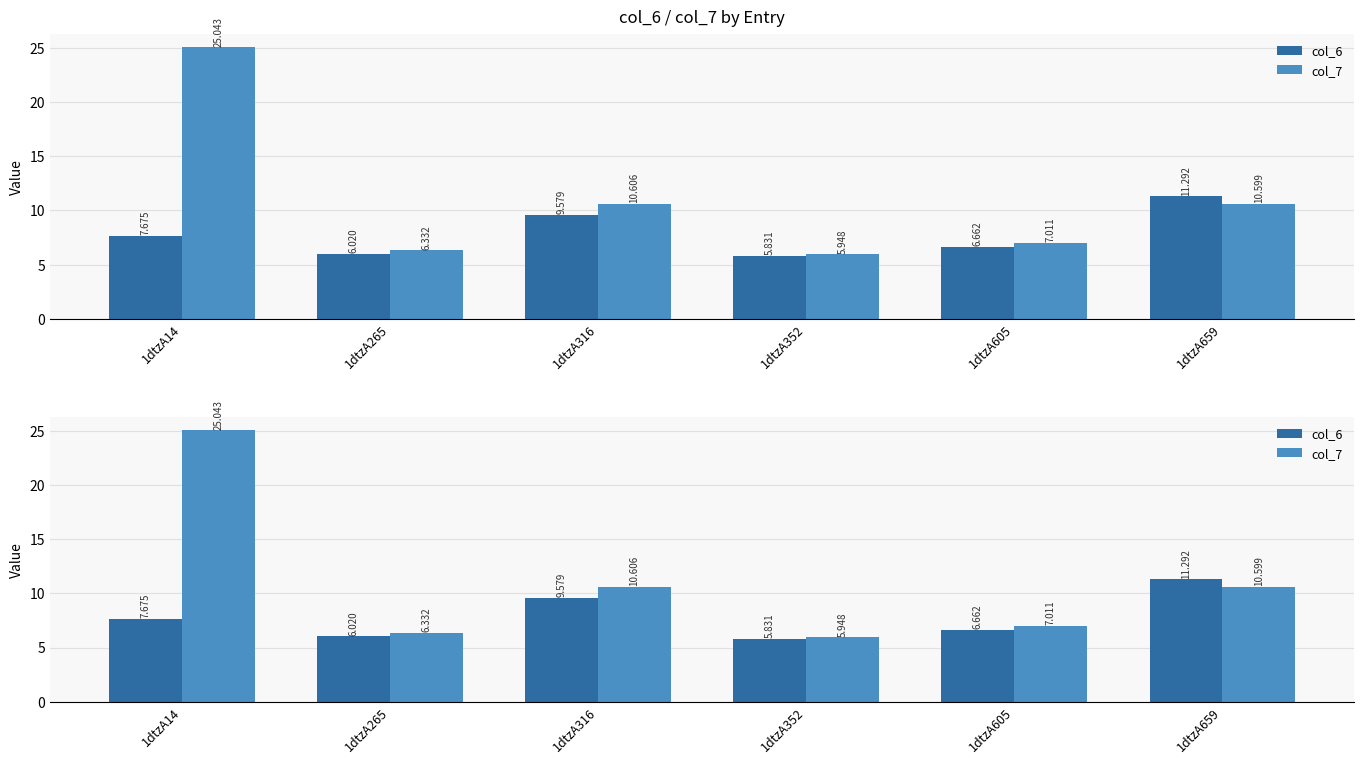

How many groups of bars are there?

6